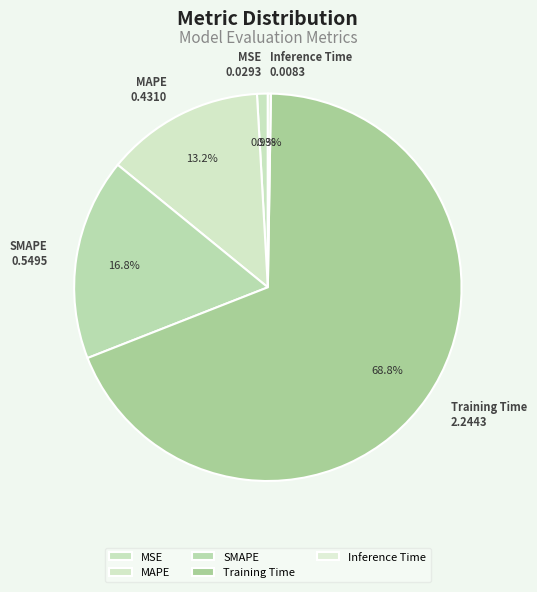

Which category accounts for the majority?

Training Time